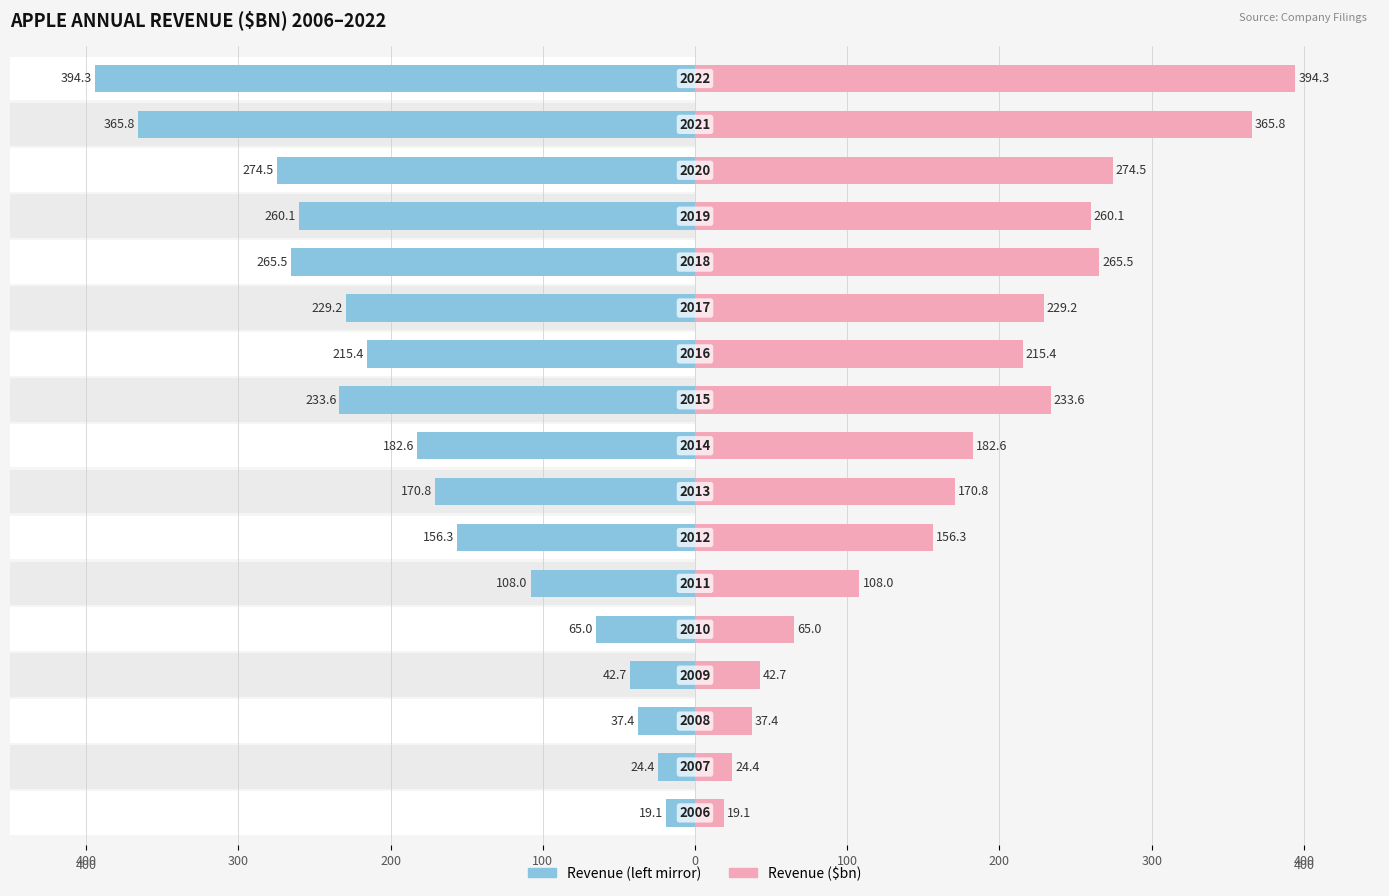

Which series has the largest total across all categories?

Revenue ($bn)